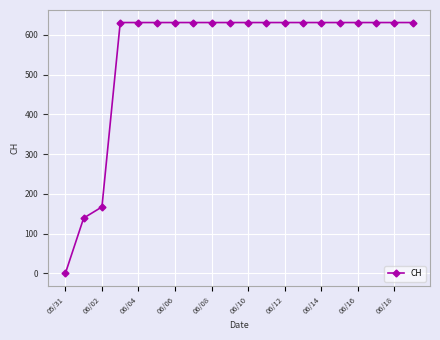

How many data points are less than 631?

3